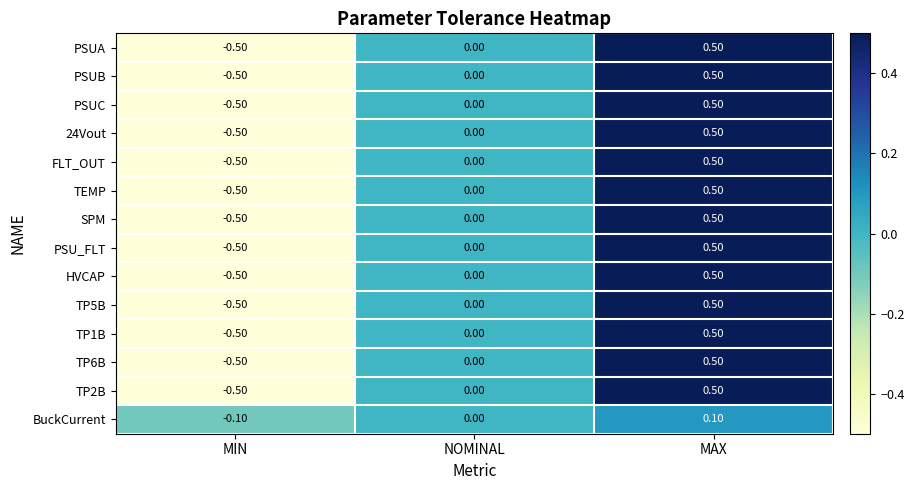

How many distinct data groups are displayed?

14